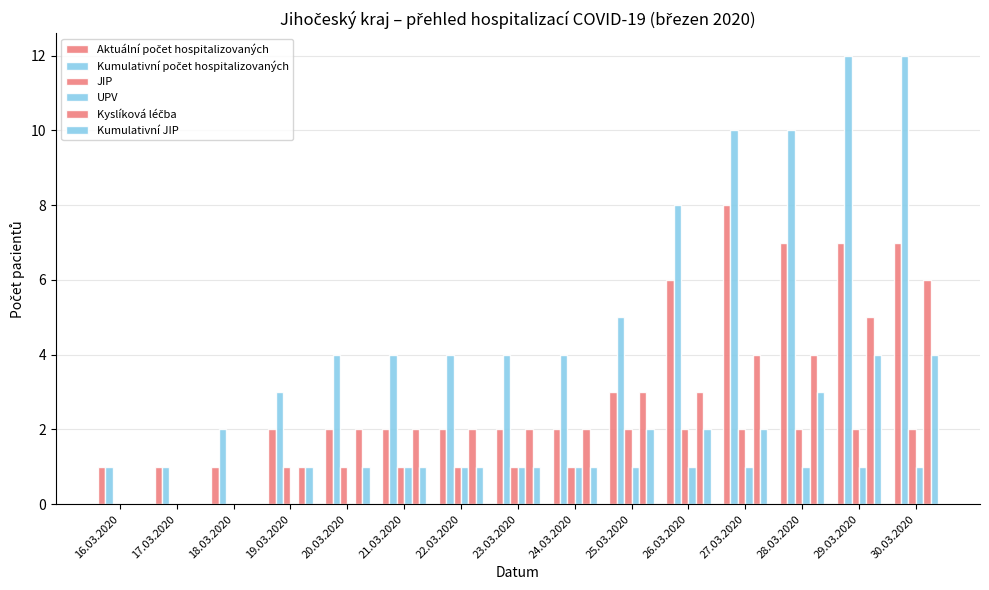

At which label does Kyslíková léčba first exceed 2?

25.03.2020